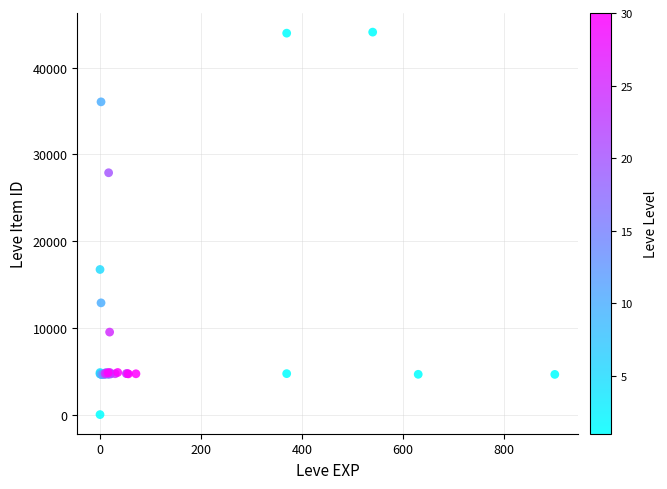

What Y value in the scatter plot is closest to 22050?

16734